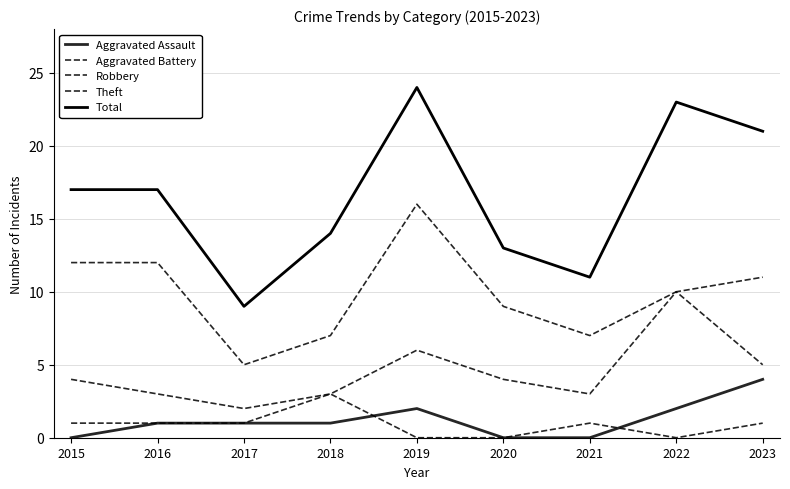

Which series has the widest spread of values?

Total